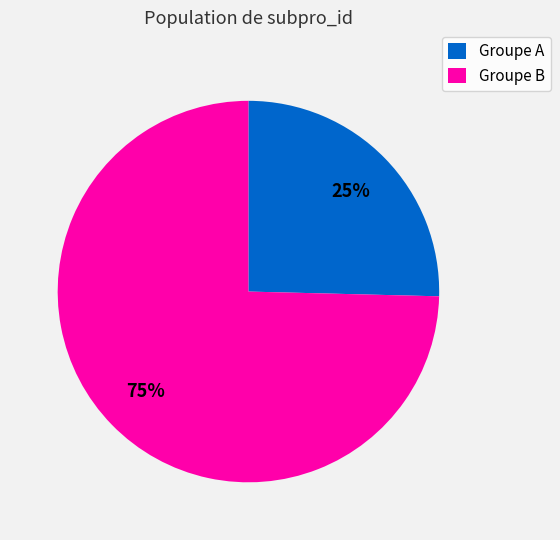

To the nearest percent, what is the average slice percentage?

50%